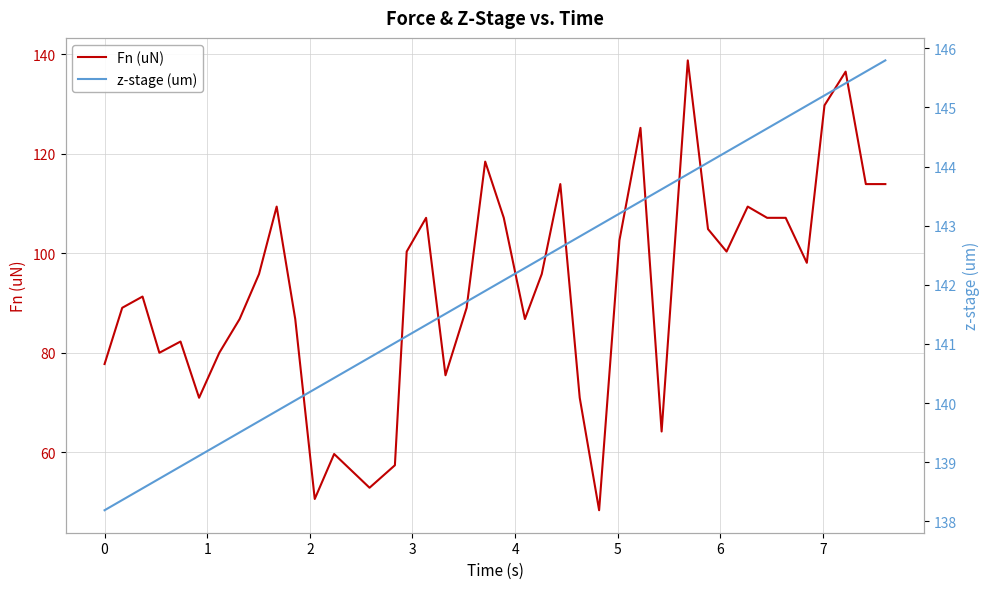

True or false: z-stage (um) has more than 2 points higher than both neighbors.

False